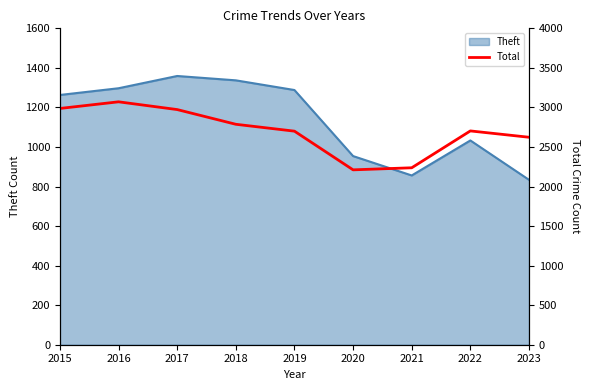

List the labels in order of value, largest first.

2016, 2015, 2017, 2018, 2022, 2019, 2023, 2021, 2020